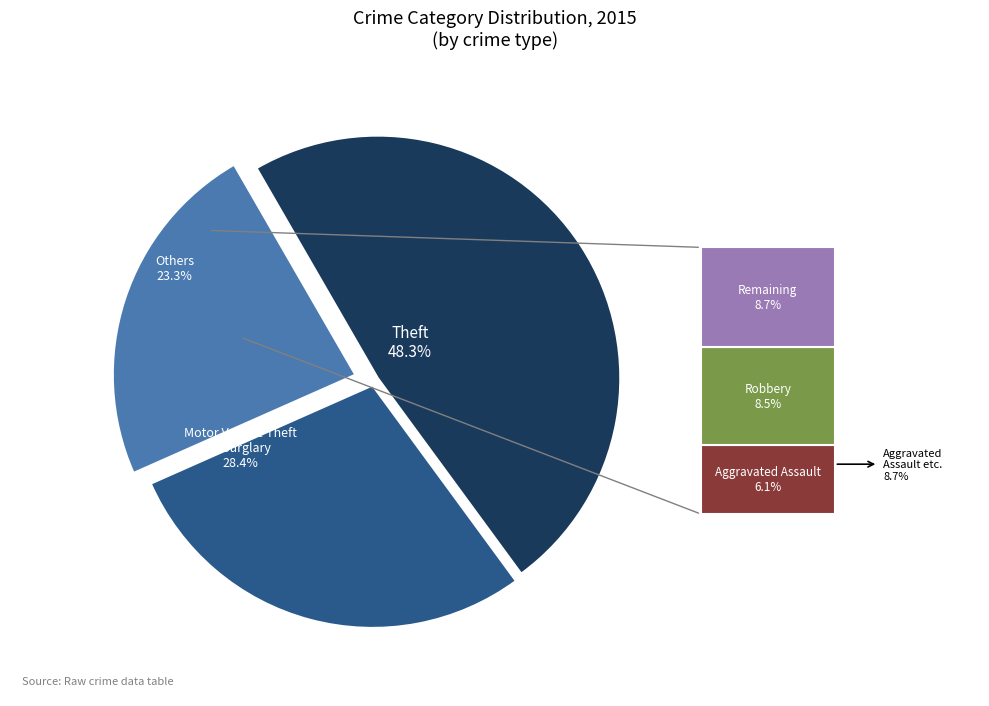

Does any single category account for the majority?

No